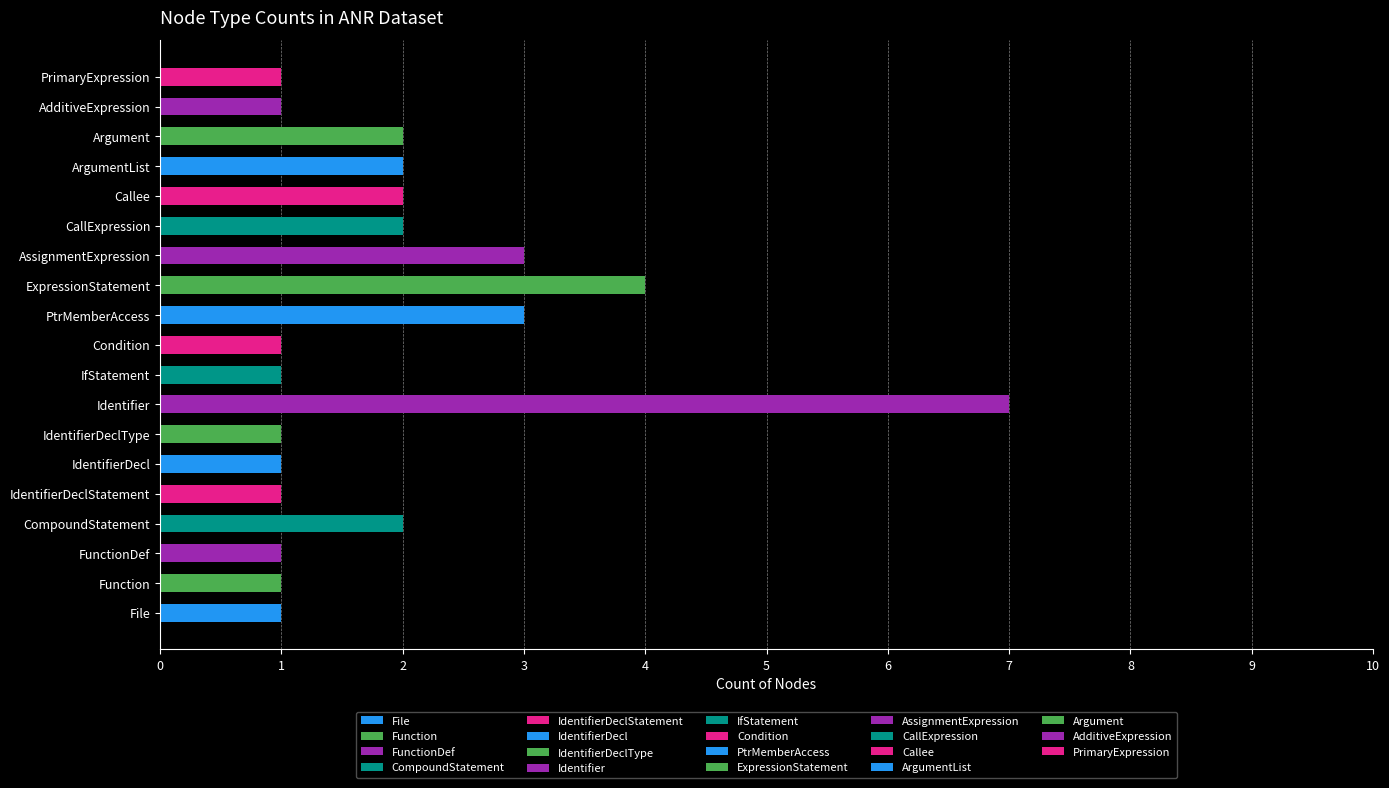

What is the maximum value shown in the chart?

7